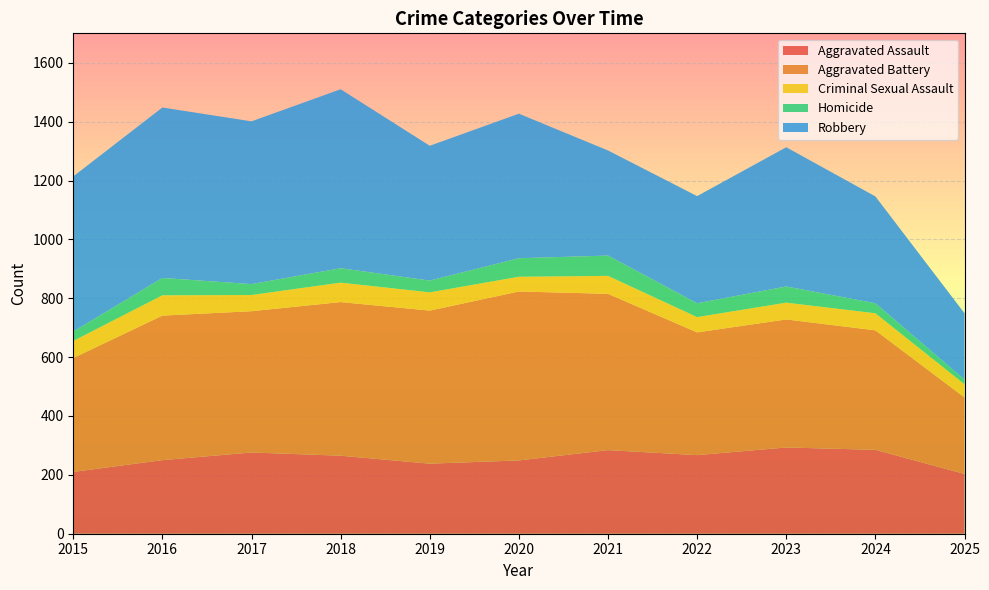

Reading left to right, list all the values displayed in this chart.

Aggravated Assault: 210	250	276	265	238	249	284	267	293	285	203
Aggravated Battery: 387	491	480	522	520	574	531	417	435	406	260
Criminal Sexual Assault: 58	69	55	66	62	50	61	52	57	58	45
Homicide: 32	59	37	49	40	63	69	47	55	34	16
Robbery: 527	579	553	608	458	491	357	364	473	363	225